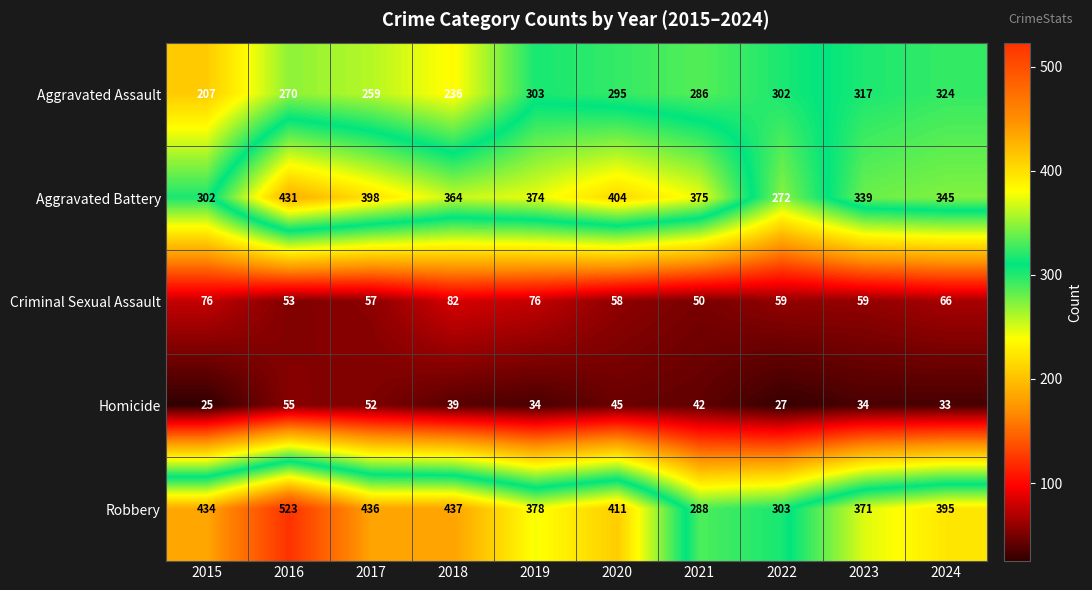

What is the sum of the Criminal Sexual Assault values at 2015 and 2022?

135